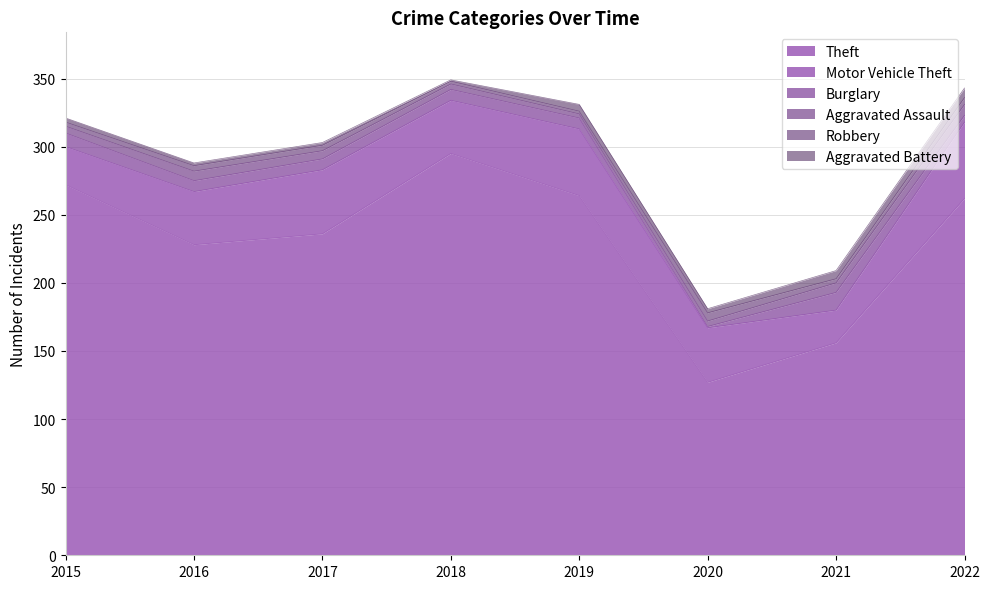

Which category has the lowest value across all series?

2020